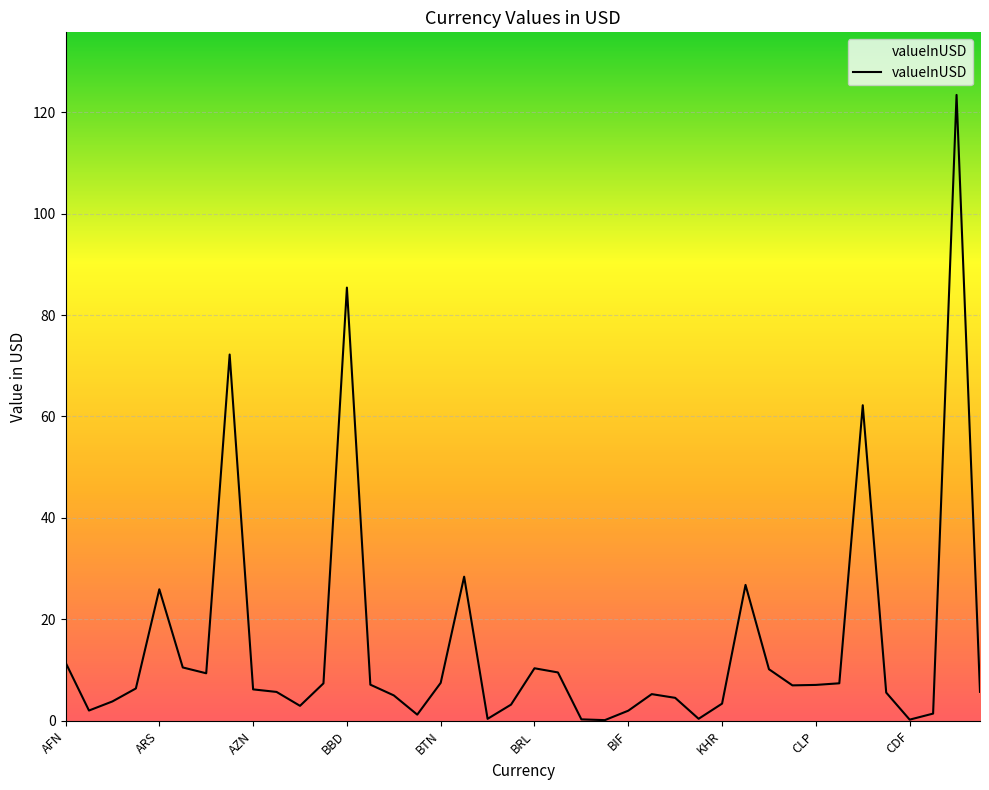

What is the difference between the second highest and second lowest values?

85.2